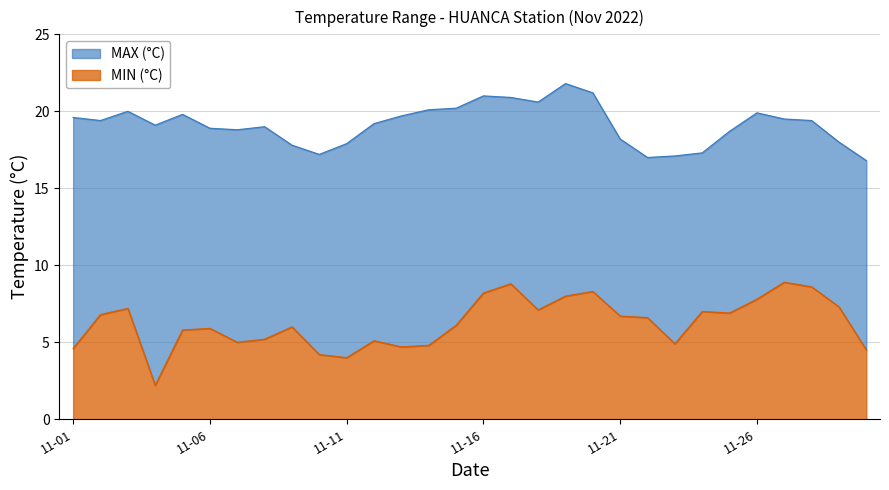

At which label is MAX (°C) closest to 19?

2022-11-08